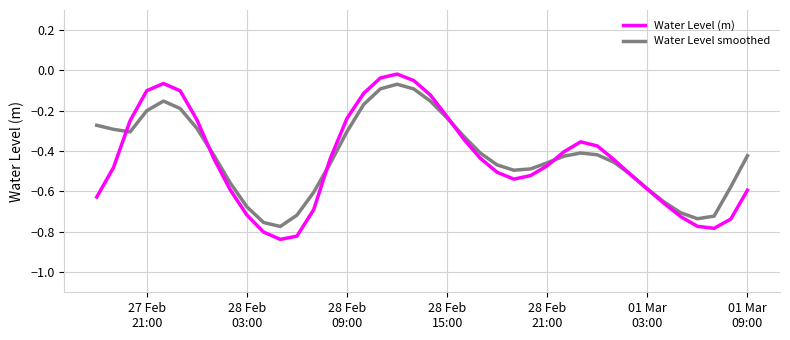

How many categories are shown in the chart?

40